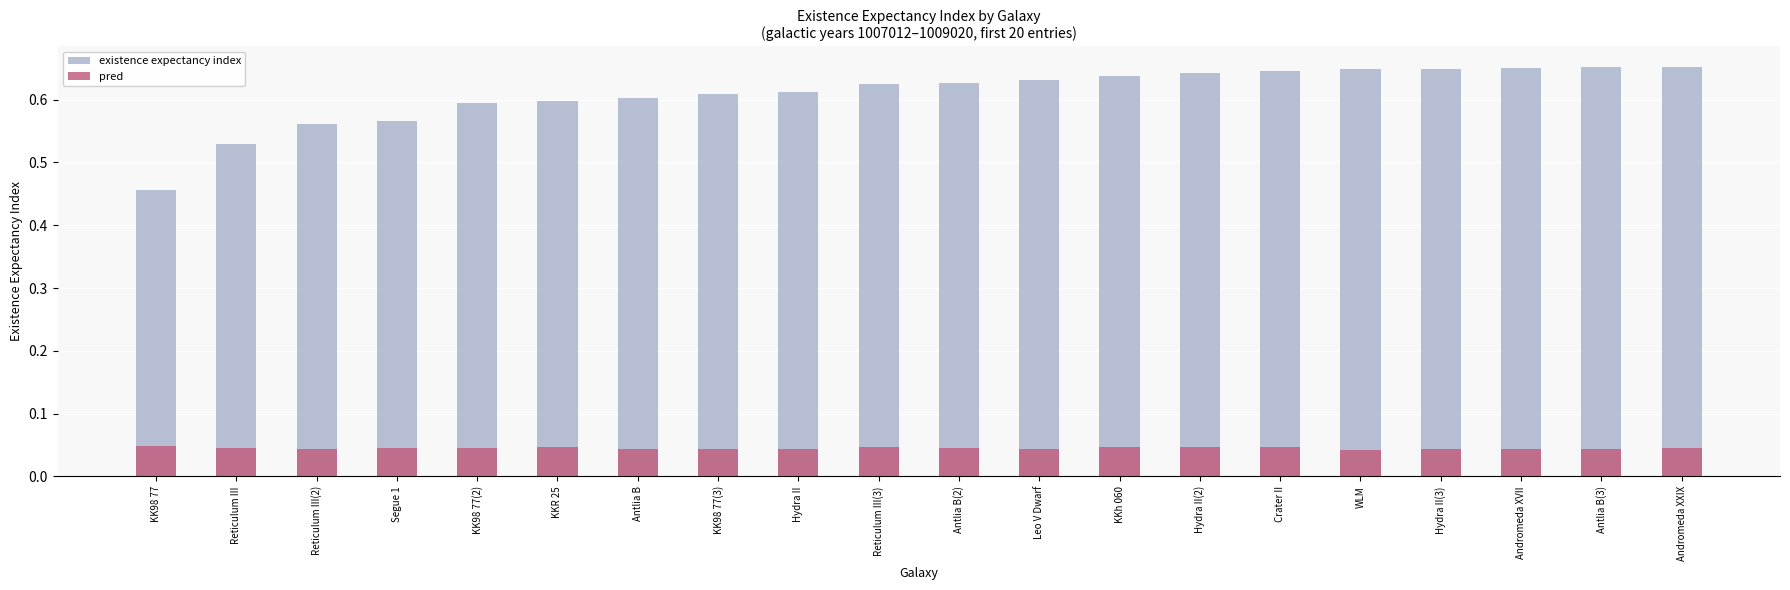

How many categories are shown in the chart?

20